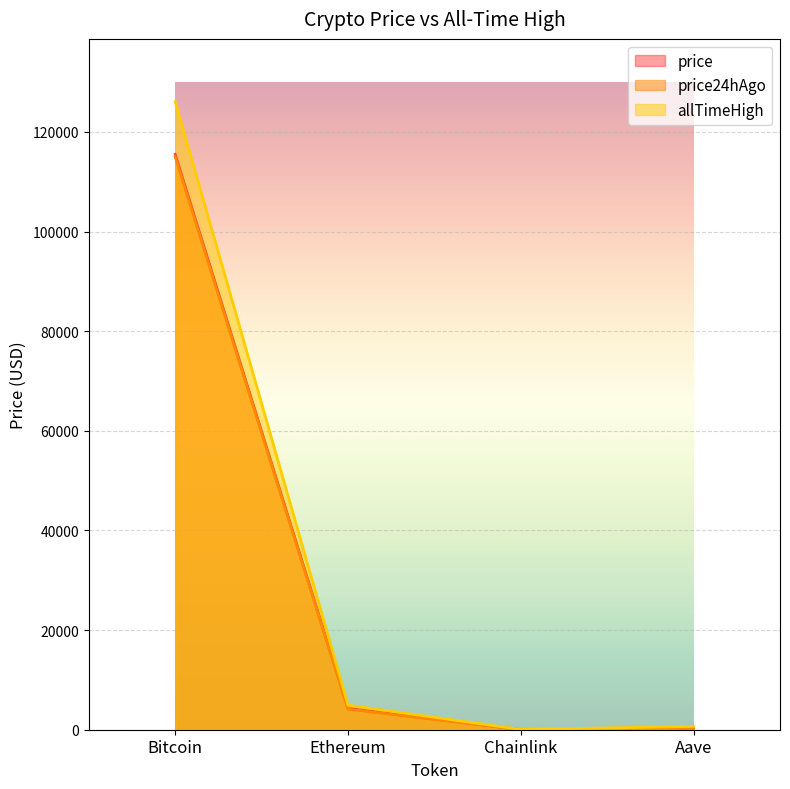

What is the difference between the allTimeHigh values at Ethereum and Aave?

4284.4